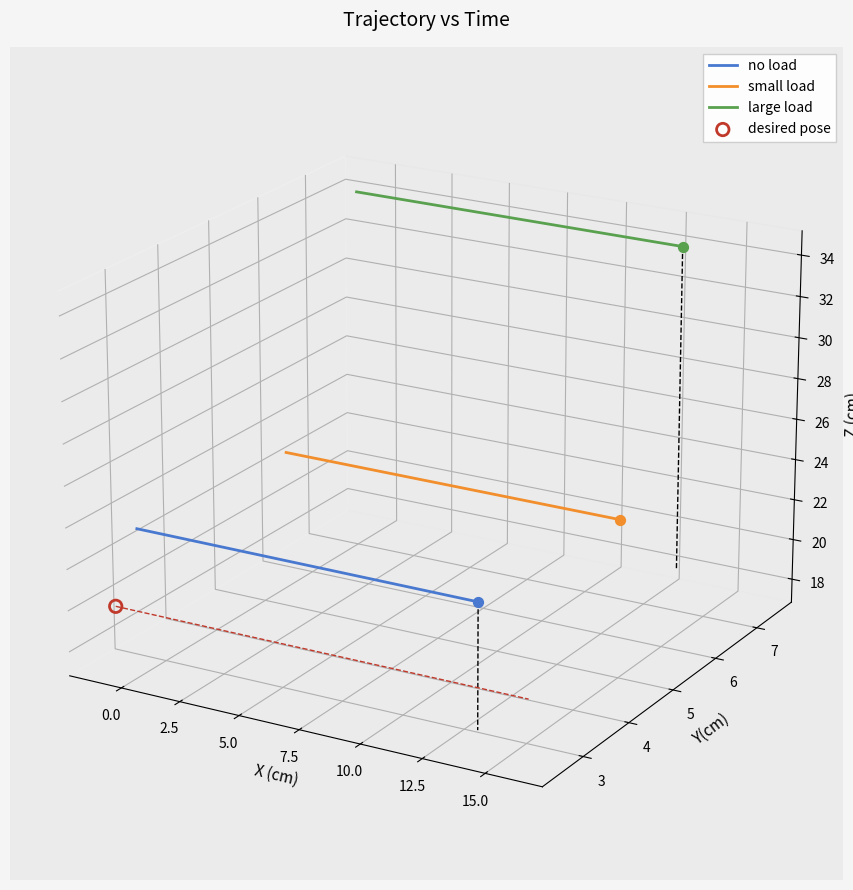

At how many categories does at least one series exceed 0?

8